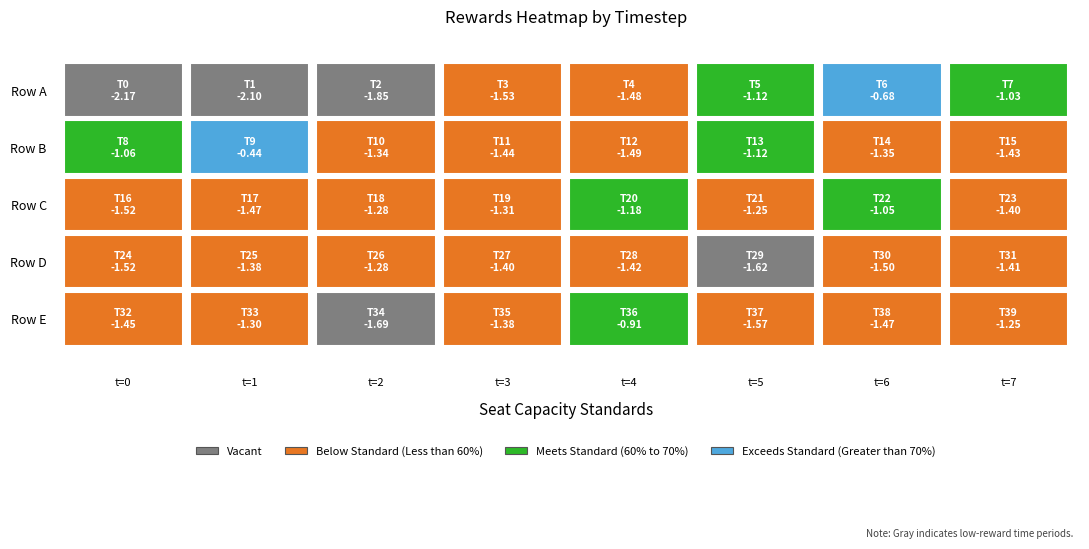

What is the sum of the values at 24 and 15?

-2.9